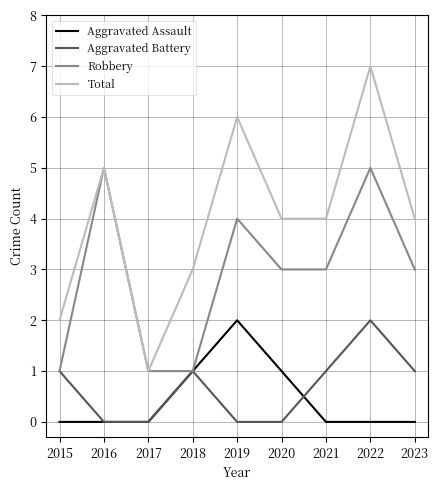

True or false: Aggravated Assault and Total intersect in this chart.

False